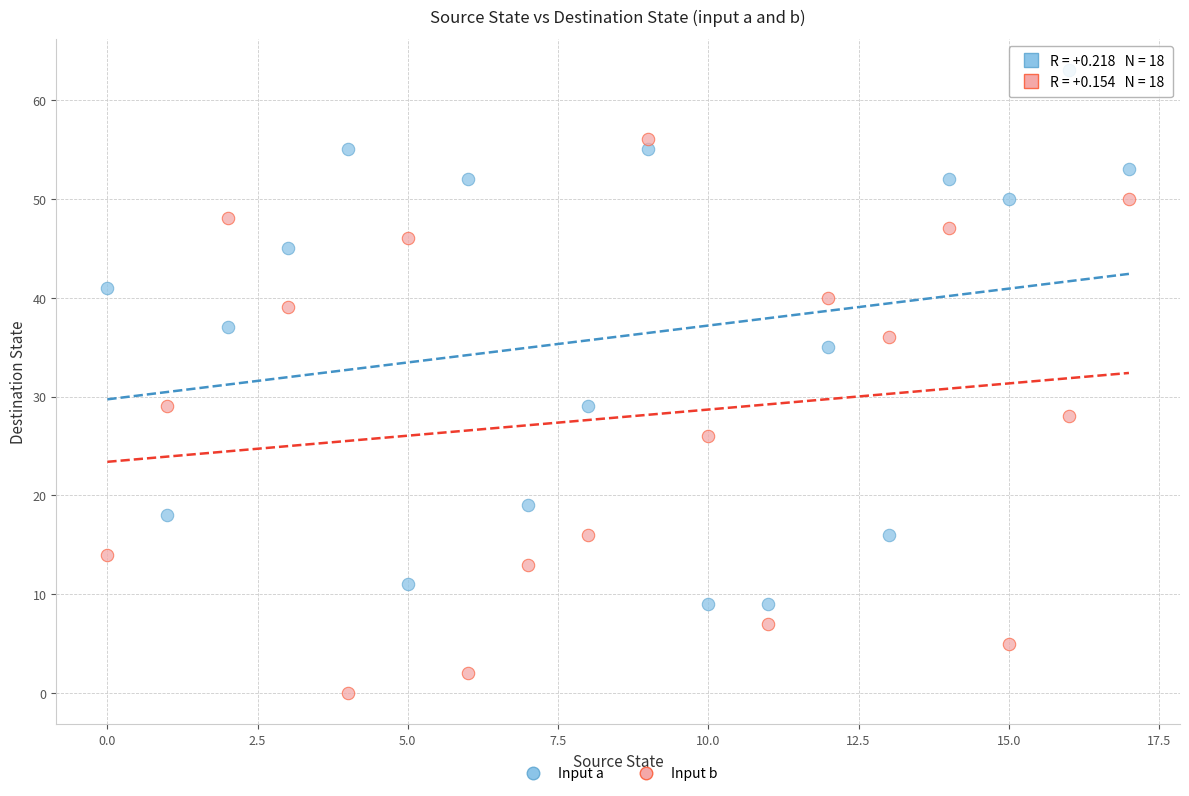

Across all data points, what is the range of Y values (max minus min)?

63